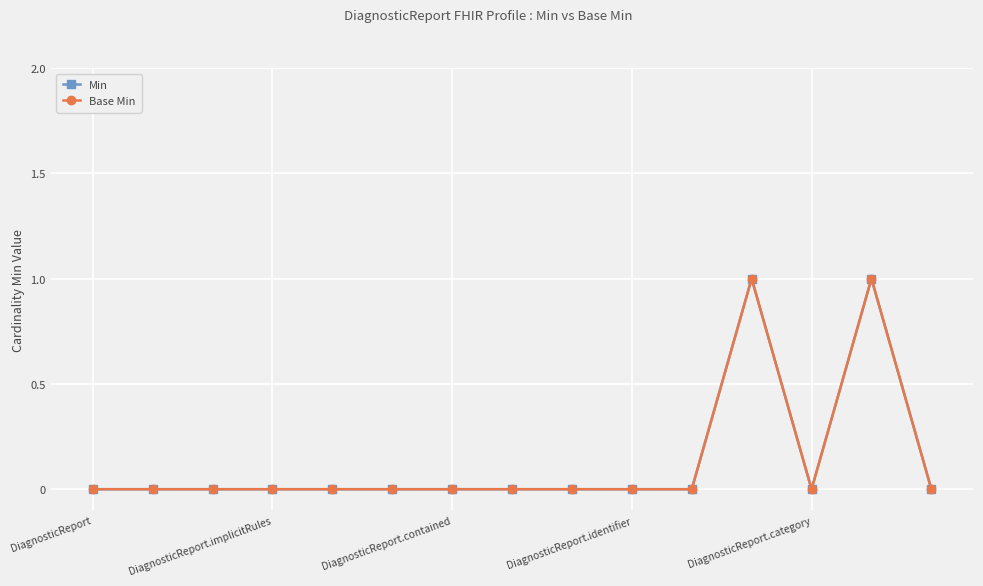

Which series has the largest total across all categories?

Min